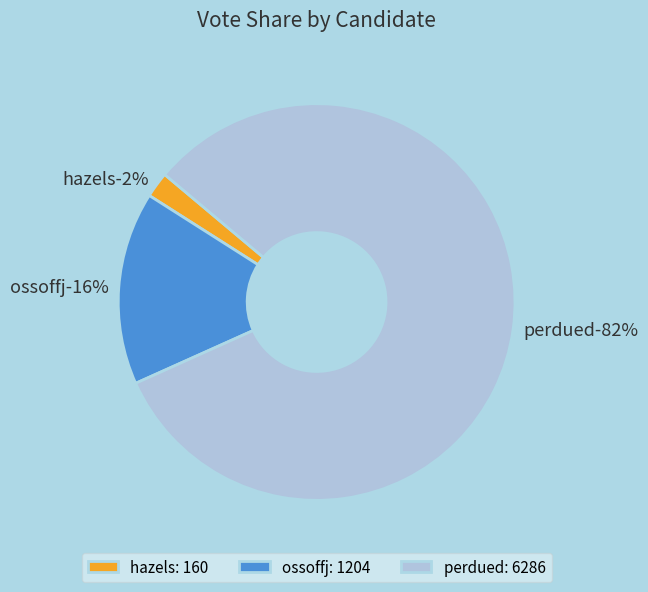

How many slices are in this pie chart?

3